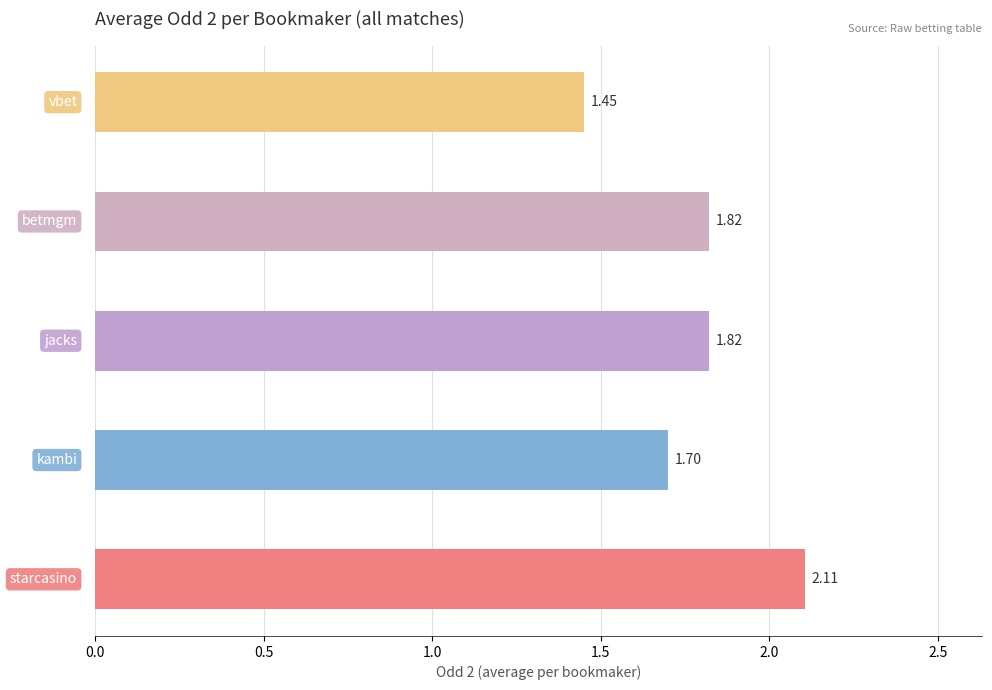

What is the sum of all values?

8.9